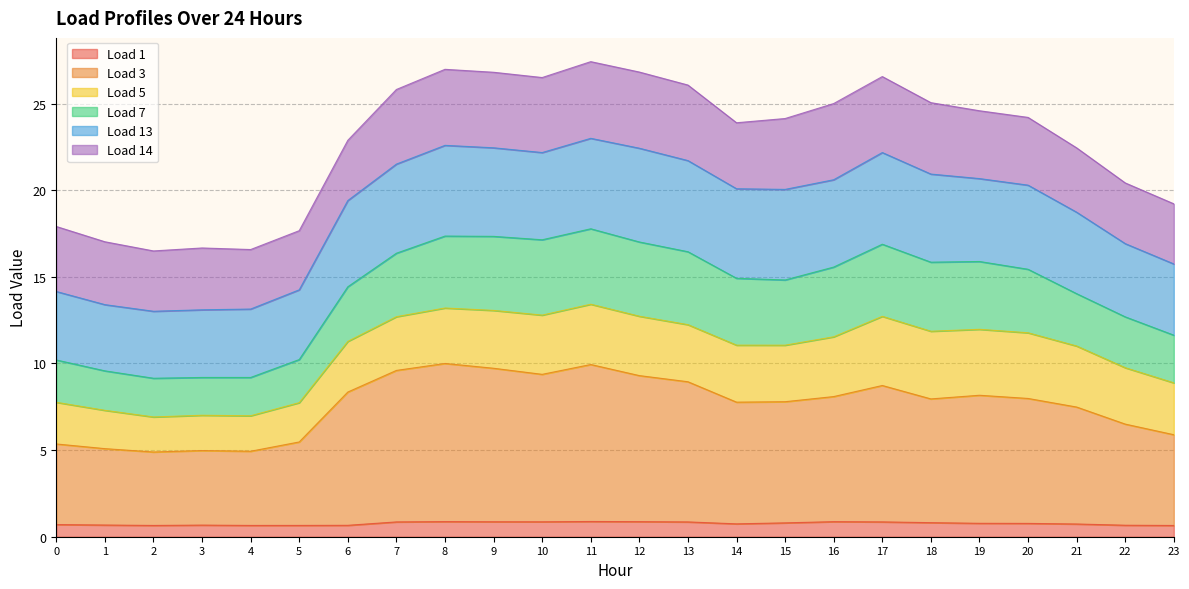

Rank the categories by Load 7 value from lowest to highest.

2, 4, 3, 1, 5, 0, 23, 22, 21, 6, 14, 15, 20, 19, 16, 18, 7, 13, 10, 17, 9, 12, 8, 11